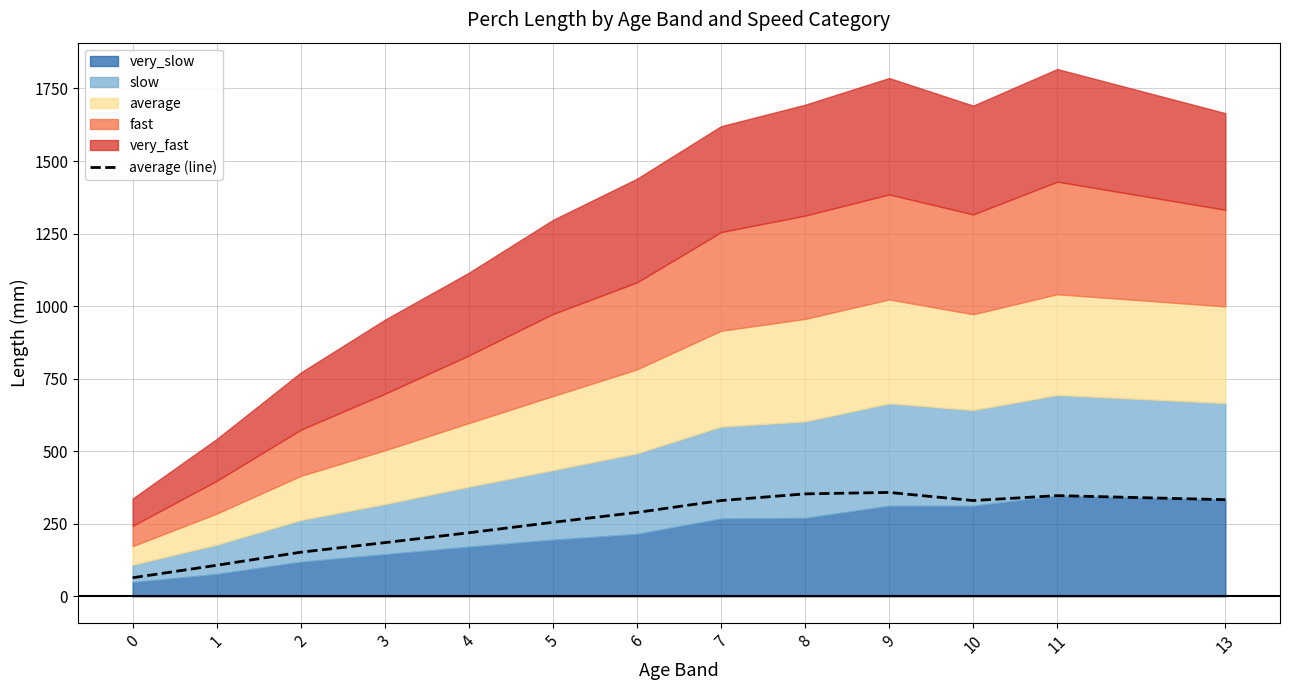

How many lines are shown in the chart?

1